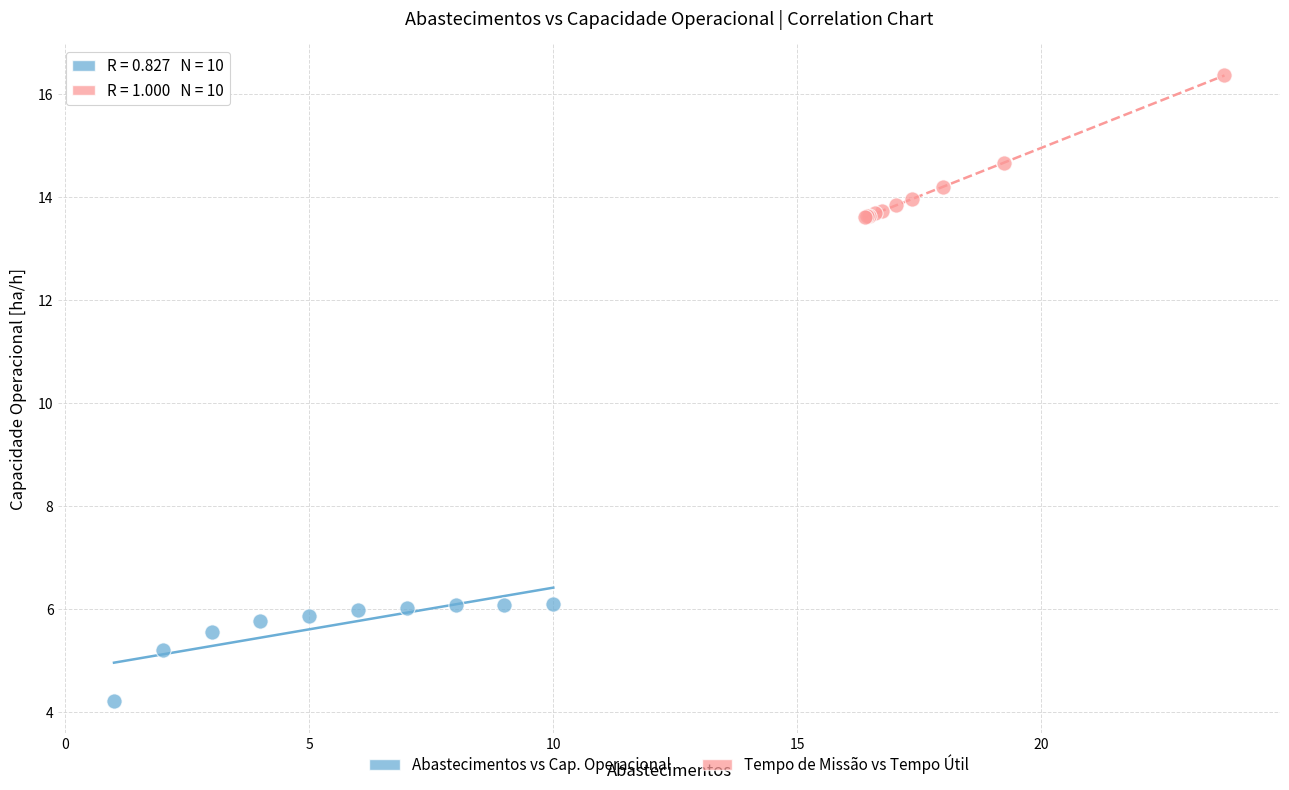

Which series reaches the maximum Y coordinate?

Tempo de Missão vs Tempo Útil